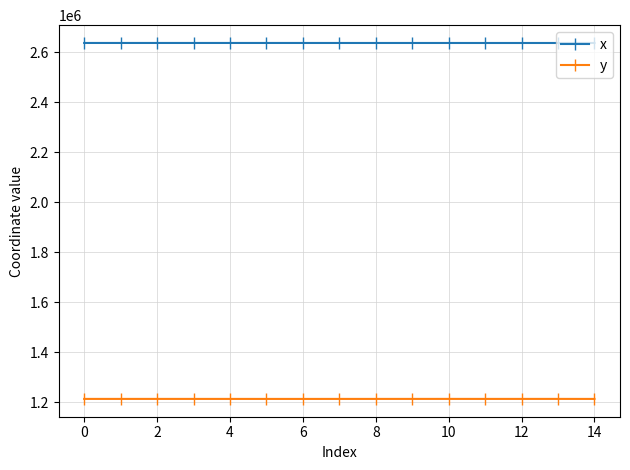

True or false: x and y cross at least once.

False